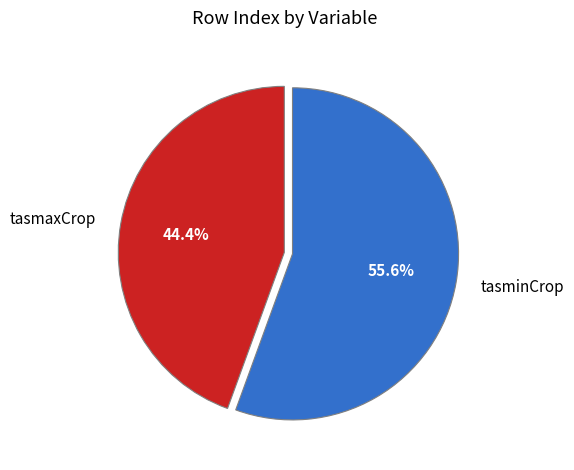

Count the number of slices in the pie.

2